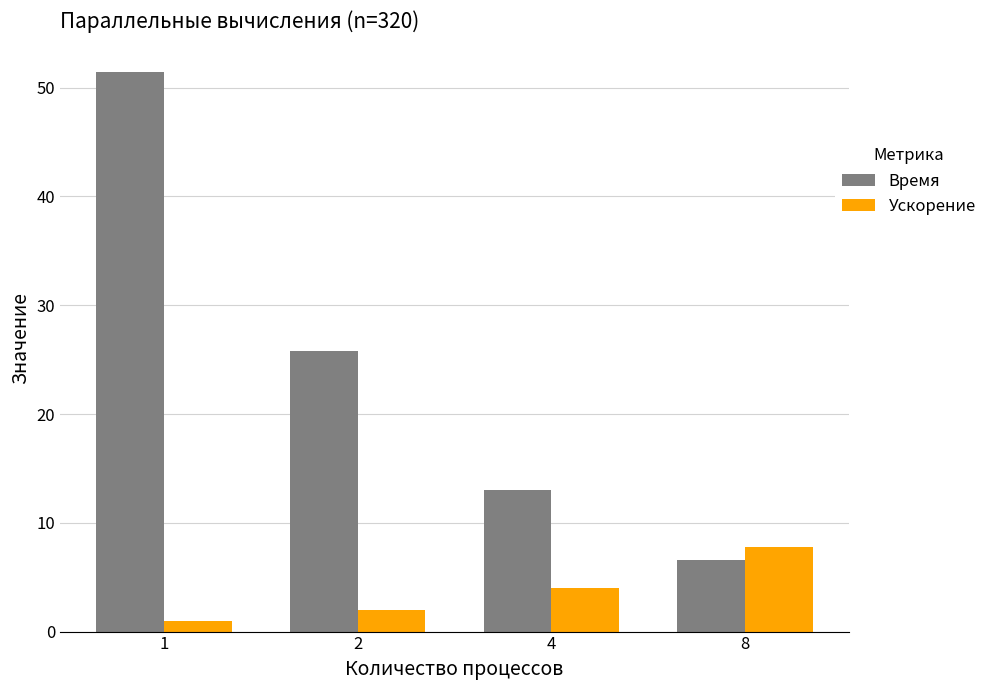

Reading left to right, list all the values displayed in this chart.

Время: 51.4	25.8	13.0	6.6
Ускорение: 1.0	2.0	4.0	7.8